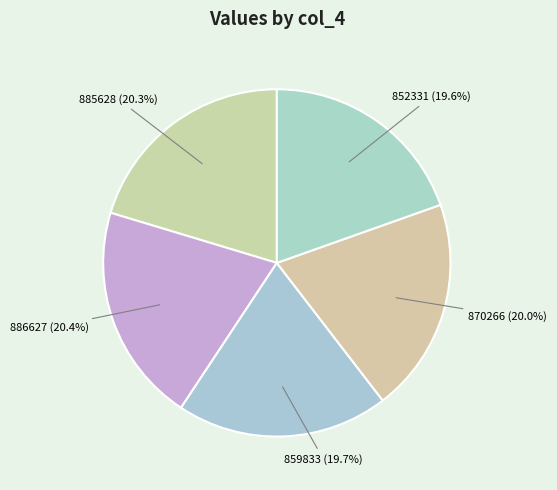

What is the ratio of the value at 886627 to the value at 870266?

1.0